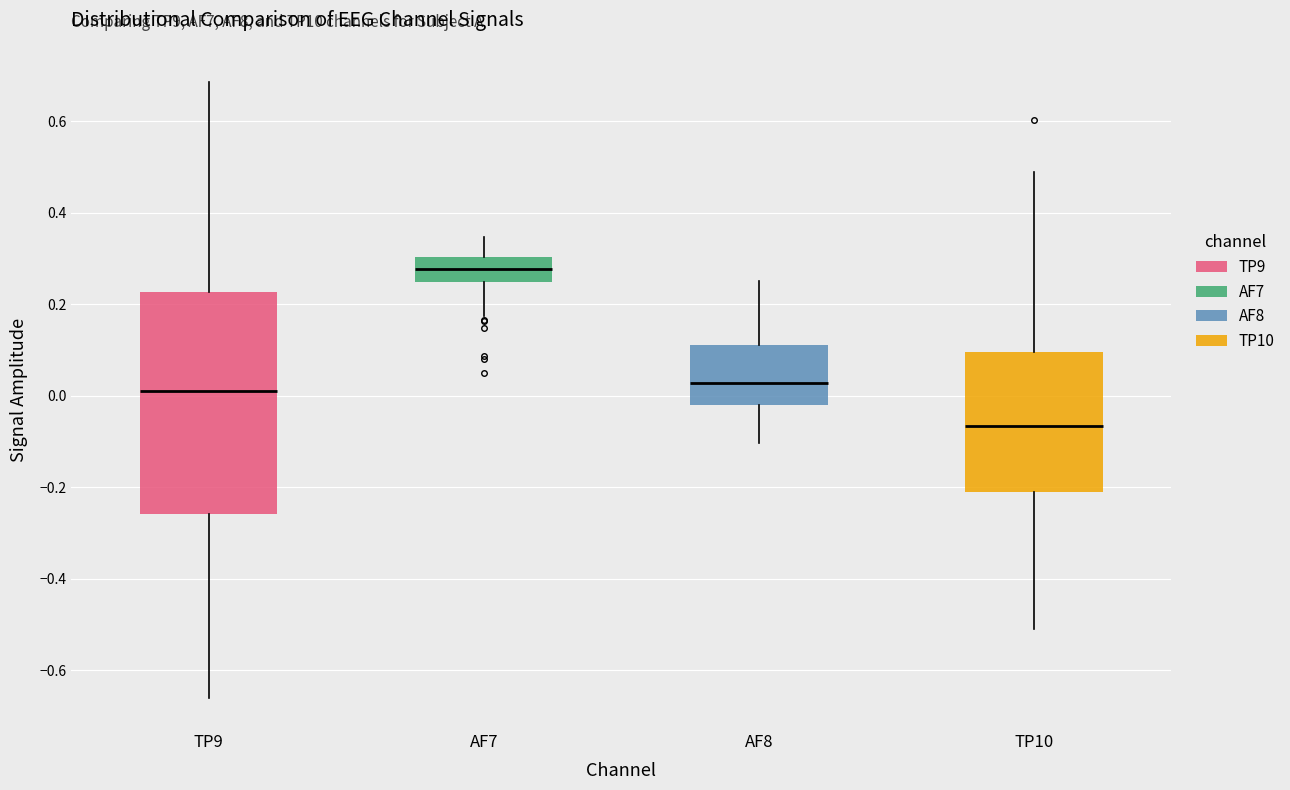

Which box's median line is the highest?

AF7